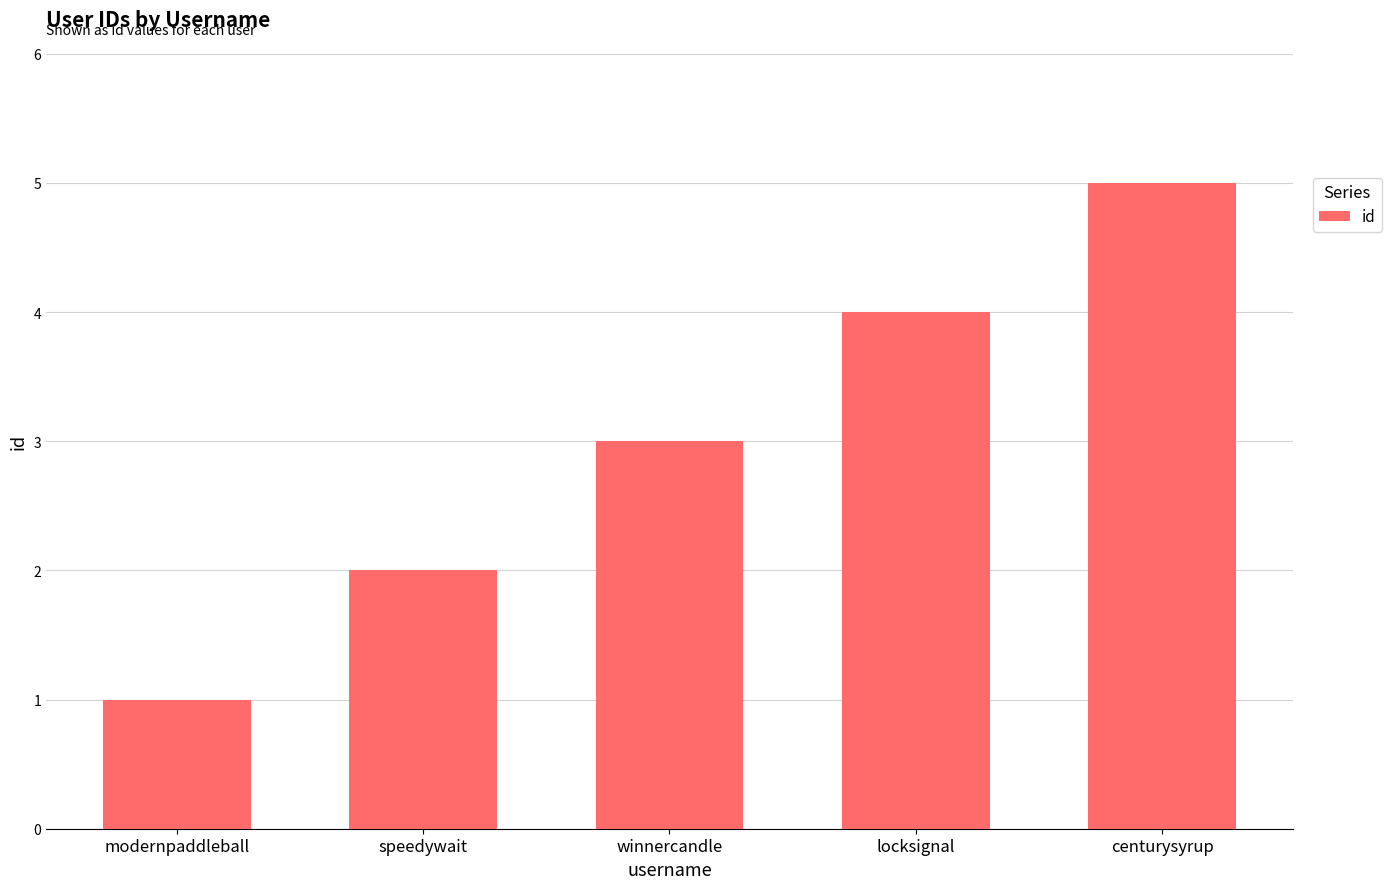

What is the label of the 2nd bar from the left?

speedywait